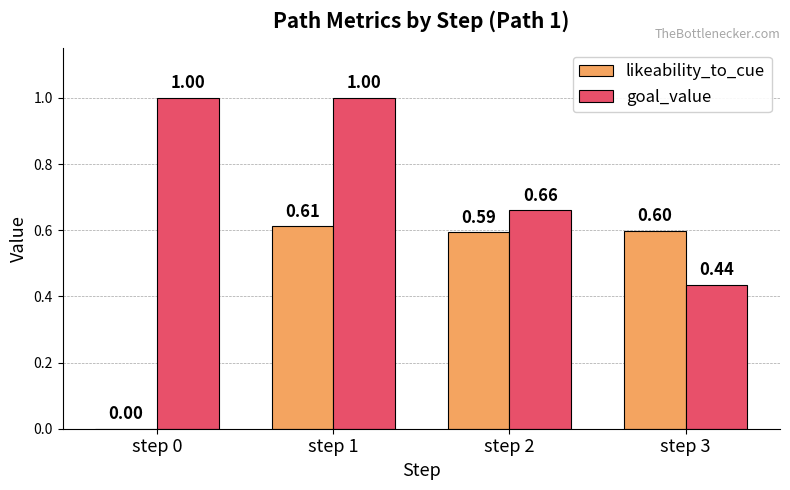

How many distinct data groups are displayed?

2